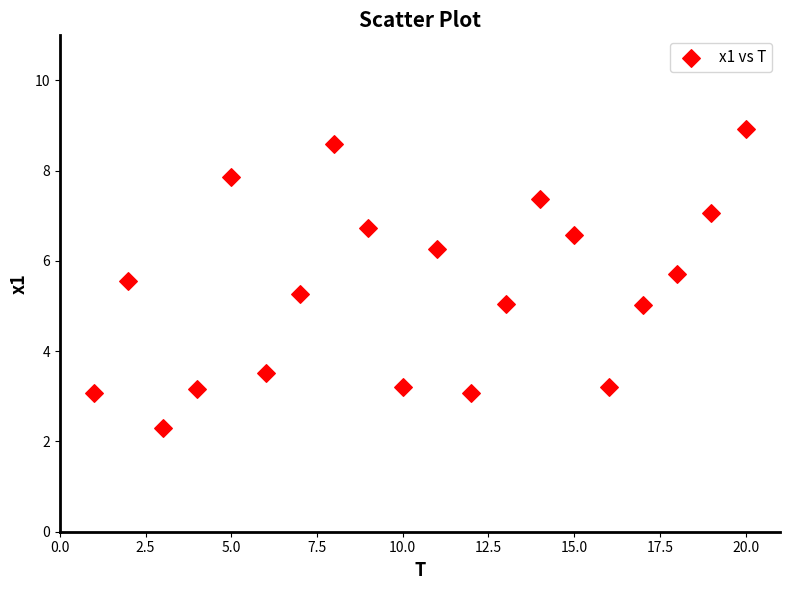

What is the range of X values (max minus min)?

19.0